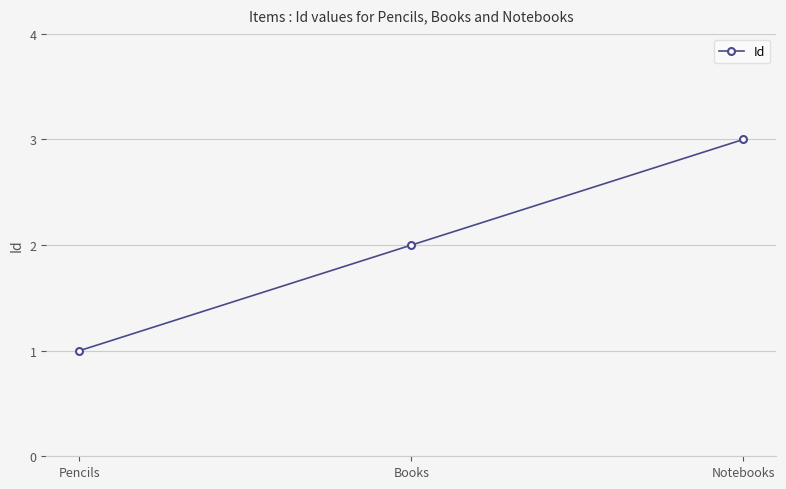

At which label is the value closest to 2?

Books